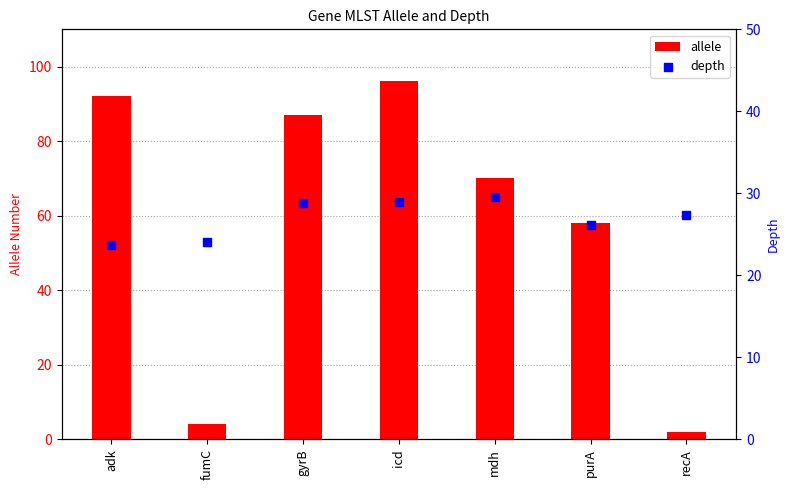

What is the total value across all series at purA?

84.1